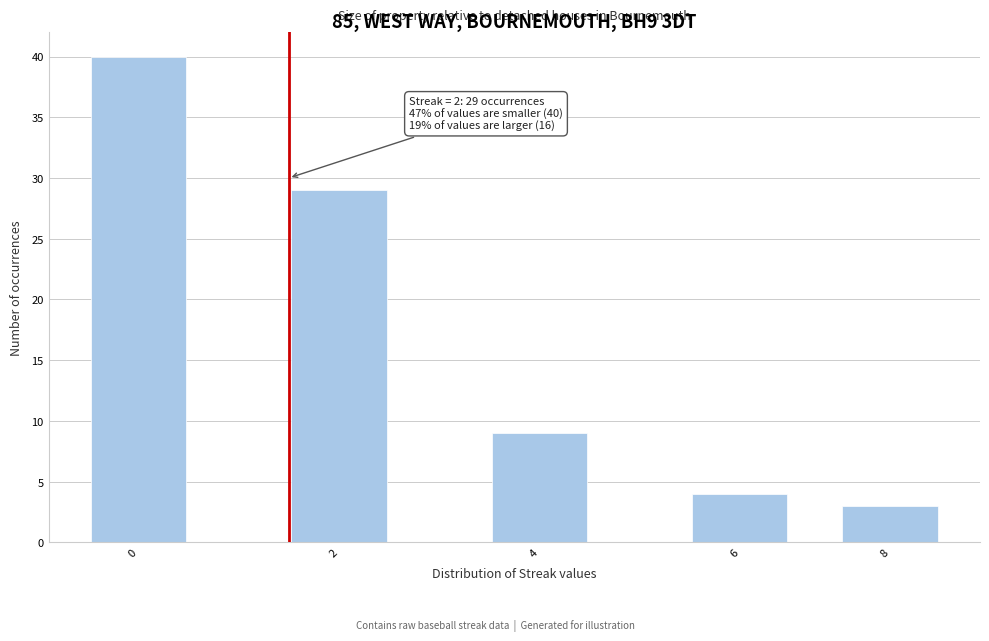

Reading left to right, what are all the values shown in this chart?

0=40	2=29	4=9	6=4	8=3